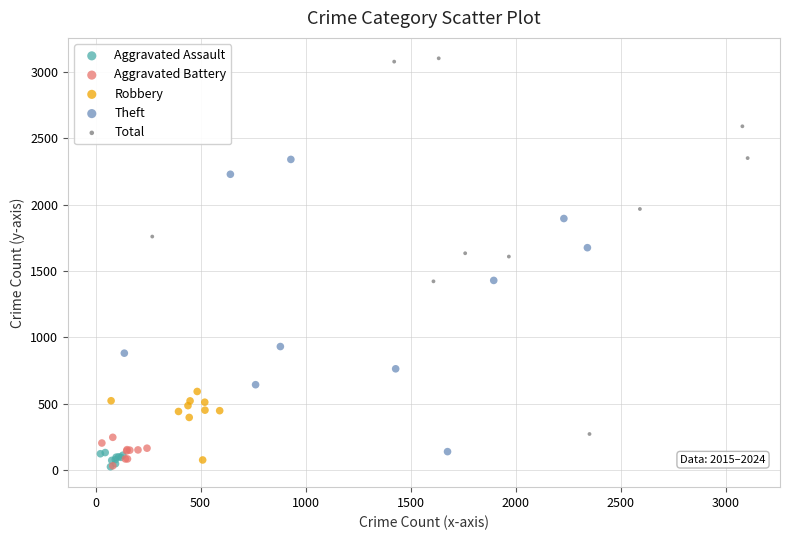

Which series has the largest Y range (max minus min)?

Total